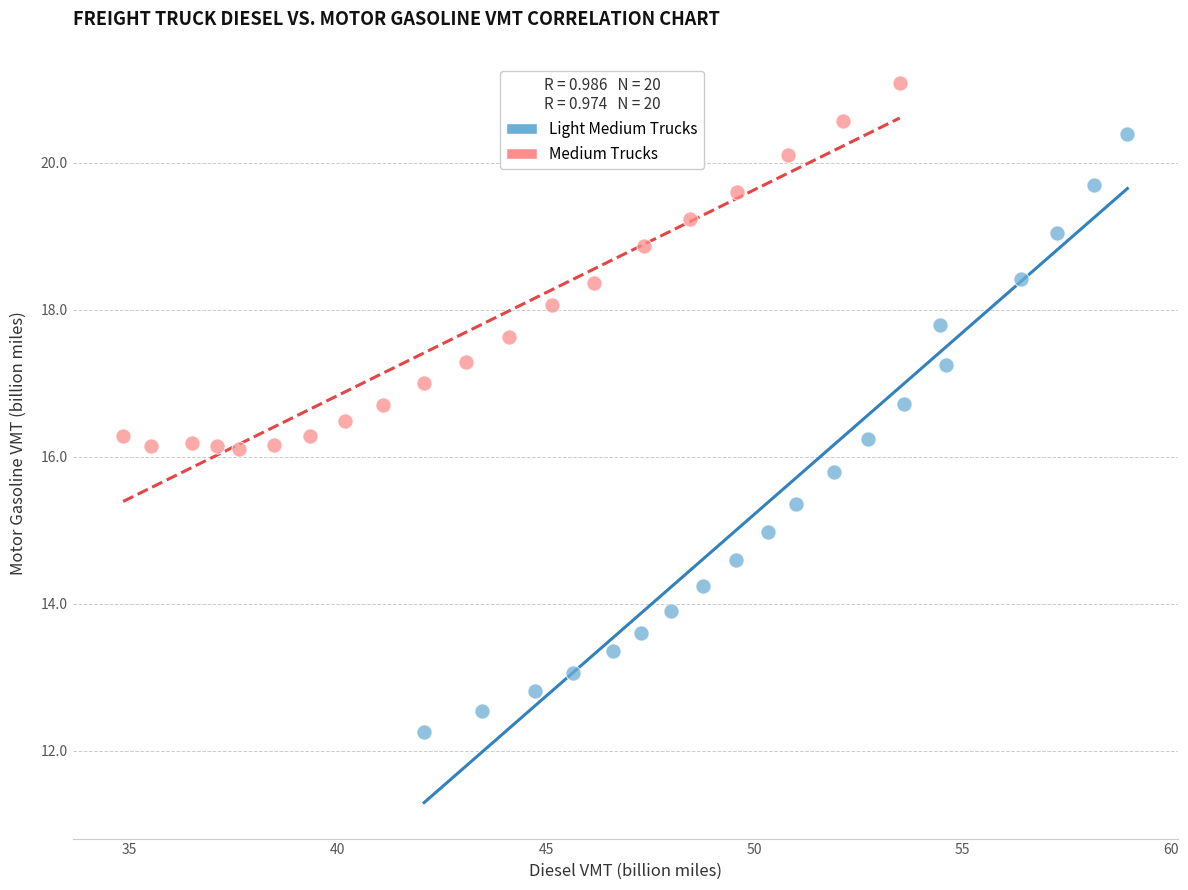

Which series reaches the minimum Y coordinate?

Light Medium Trucks